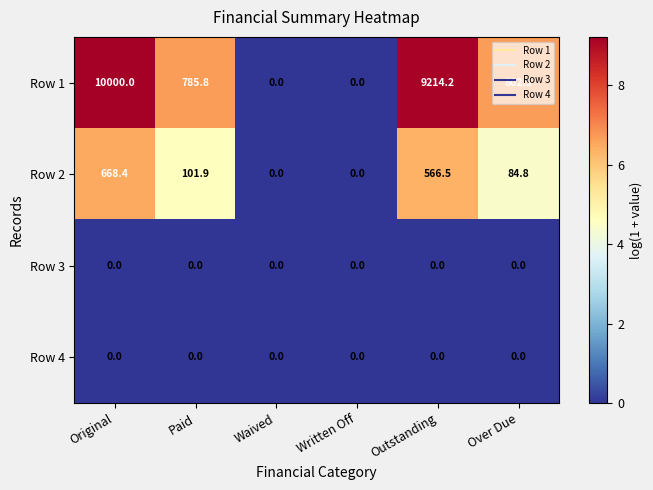

How many categories are shown in the chart?

6